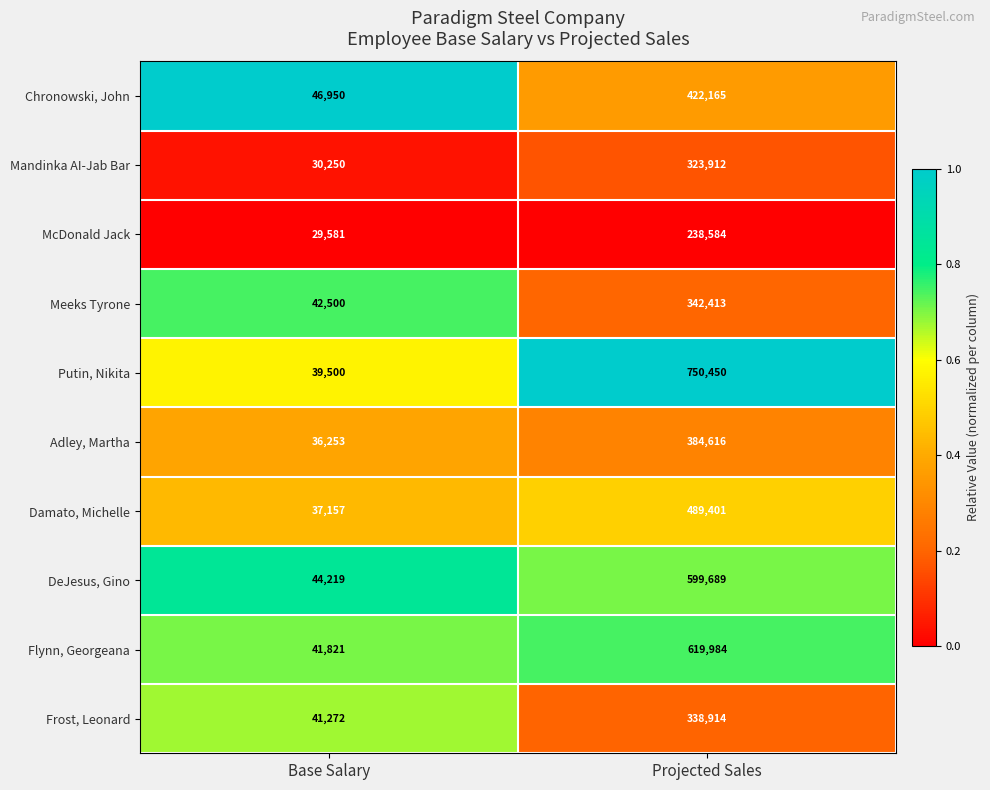

Reading left to right, extract all data points from this chart.

Chronowski, John: 46950	422165
Mandinka AI-Jab Bar: 30250	323912
McDonald Jack: 29581	238584
Meeks Tyrone: 42500	342413
Putin, Nikita: 39500	750450
Adley, Martha: 36253	384616
Damato, Michelle: 37157	489401
DeJesus, Gino: 44219	599689
Flynn, Georgeana: 41821	619984
Frost, Leonard: 41272	338914